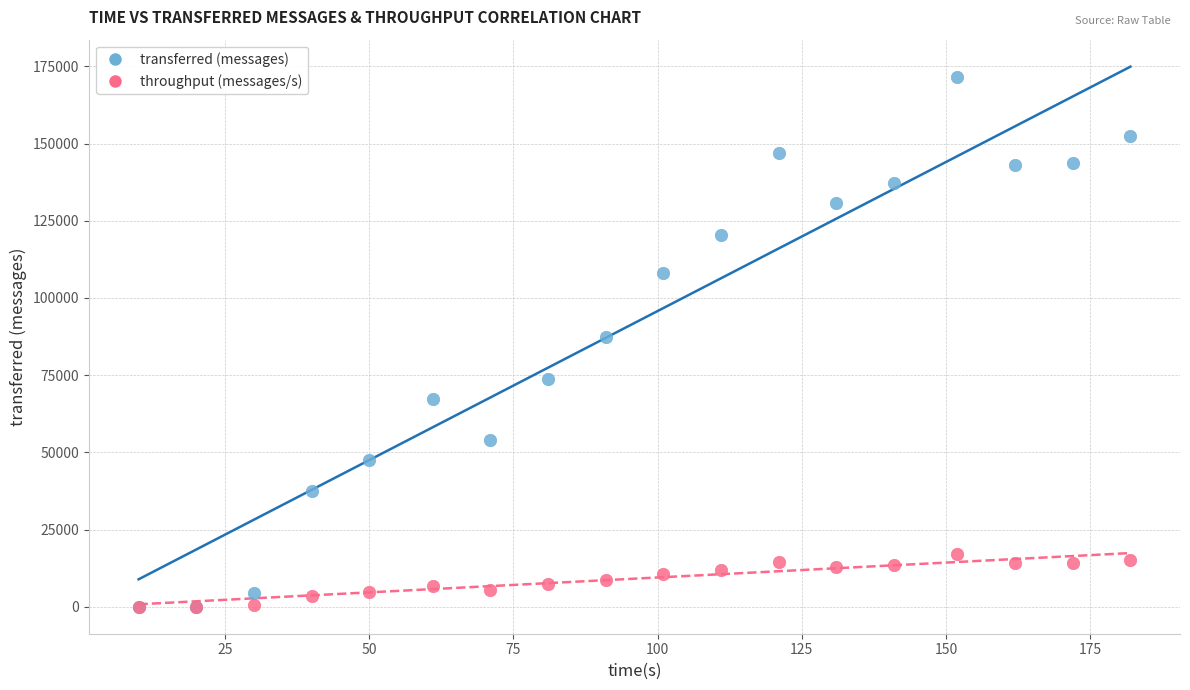

Which series has the widest spread of Y values?

transferred (messages)